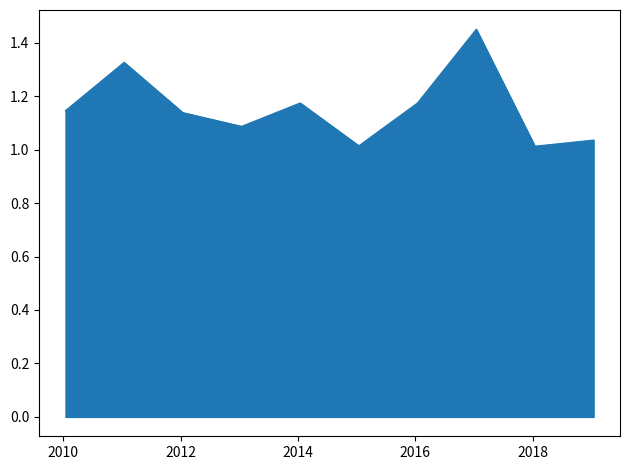

Does the chart display data point markers on the line(s)?

No